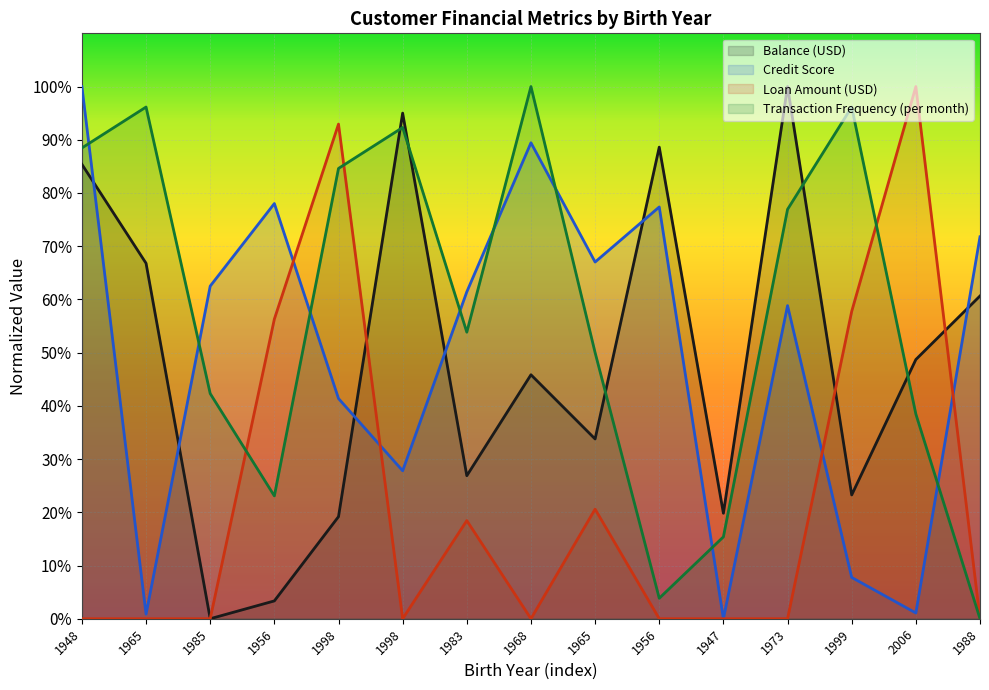

True or false: Transaction Frequency (per month) has a value of -66.6 at 1988.

False